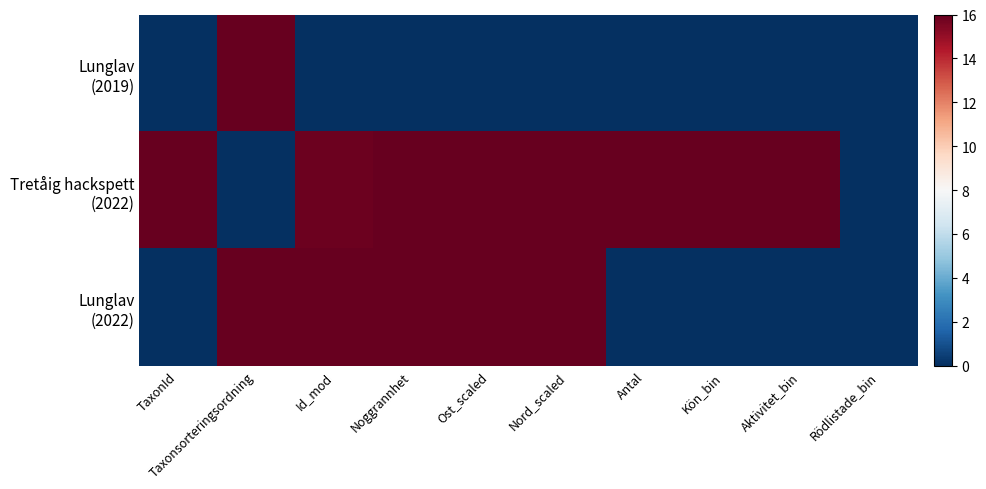

How many series are shown in this chart?

3